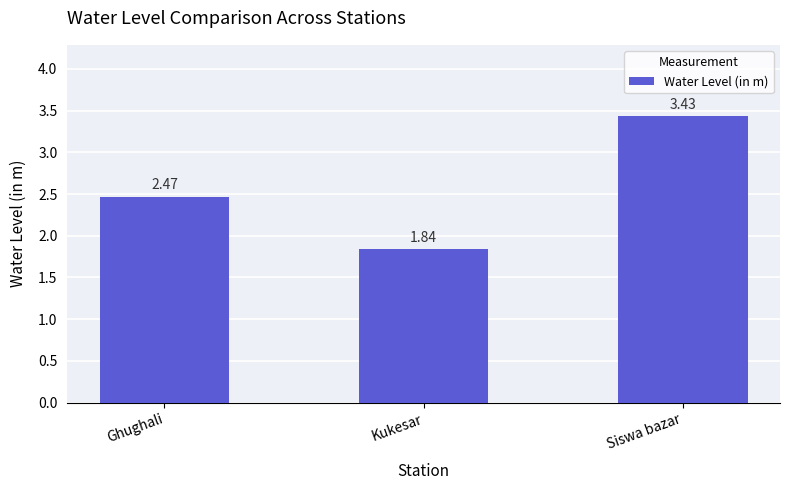

Does the chart contain any negative values?

No